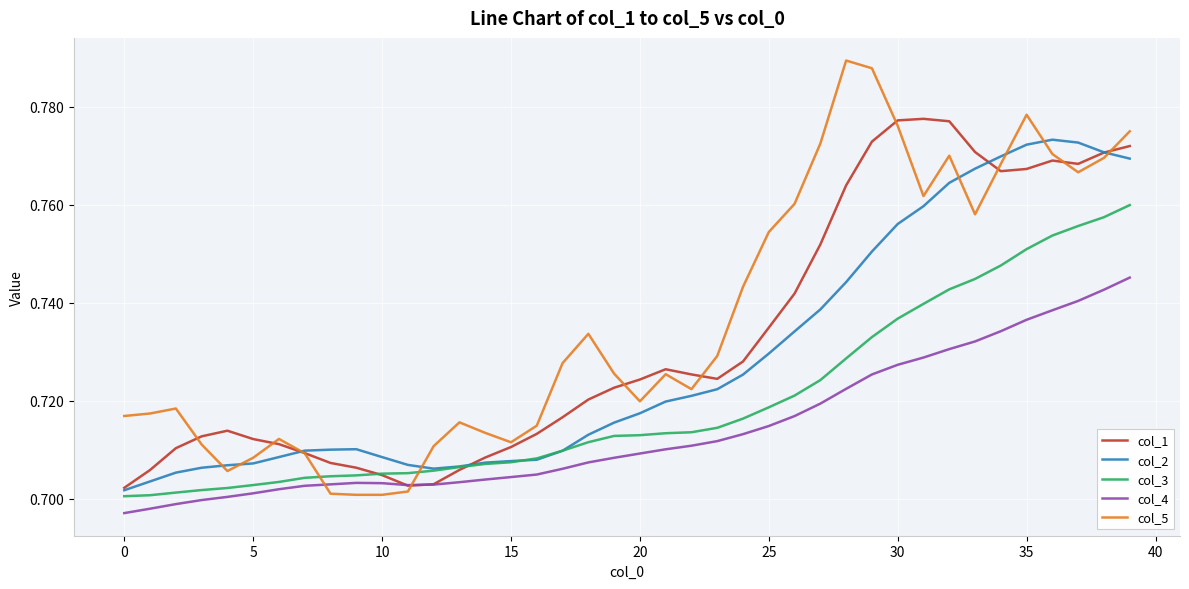

True or false: col_3 and col_4 intersect in this chart.

False